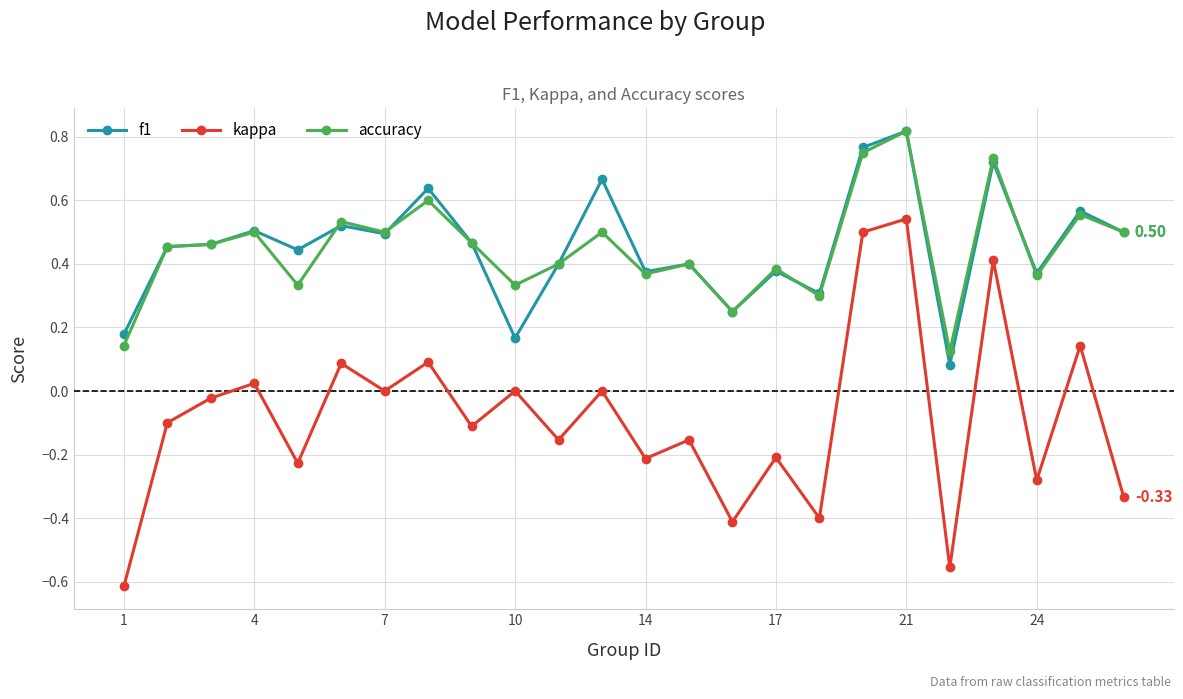

True or false: kappa has more than 0 points higher than both neighbors.

True